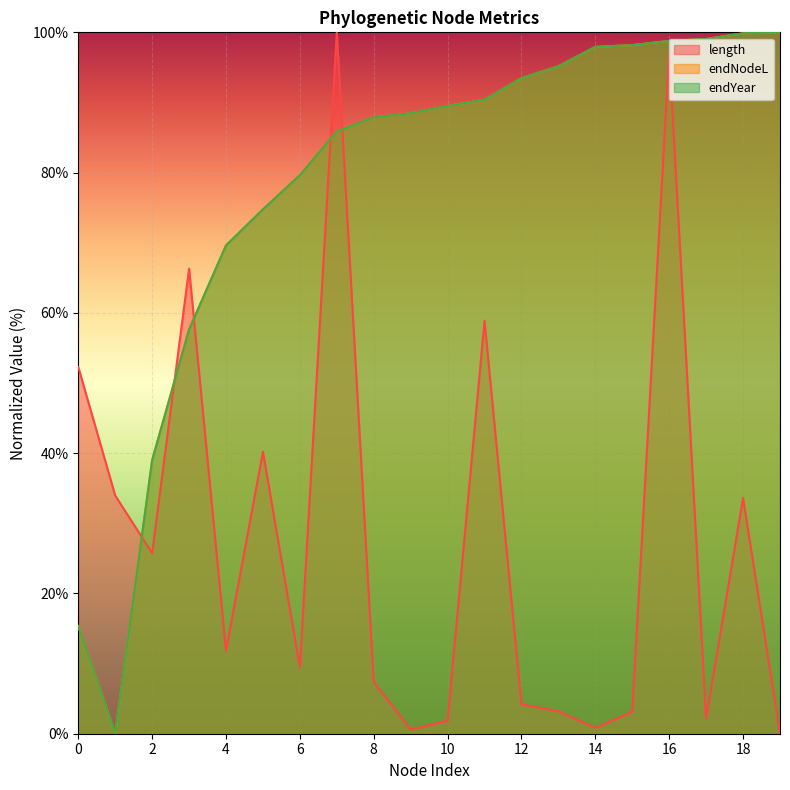

How many data points in endYear are above 89?

10